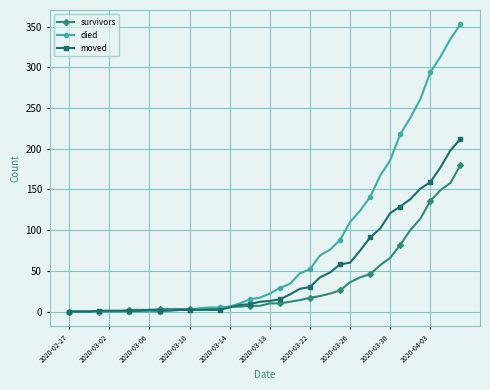

List the series in order of their peak value, highest first.

died, moved, survivors